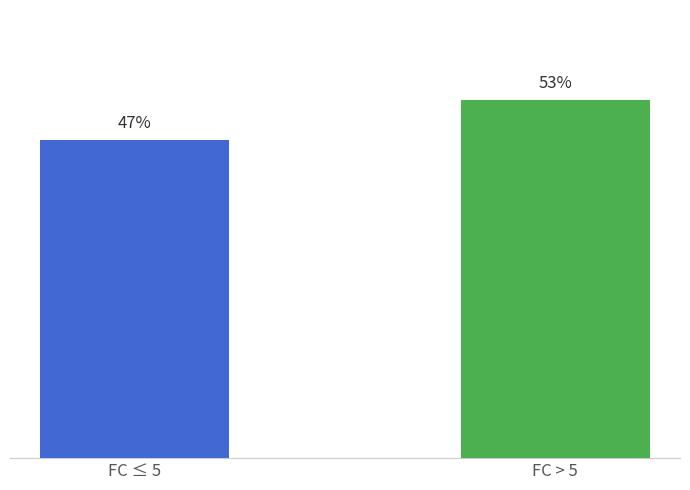

List the labels in order of value, largest first.

FC > 5, FC ≤ 5